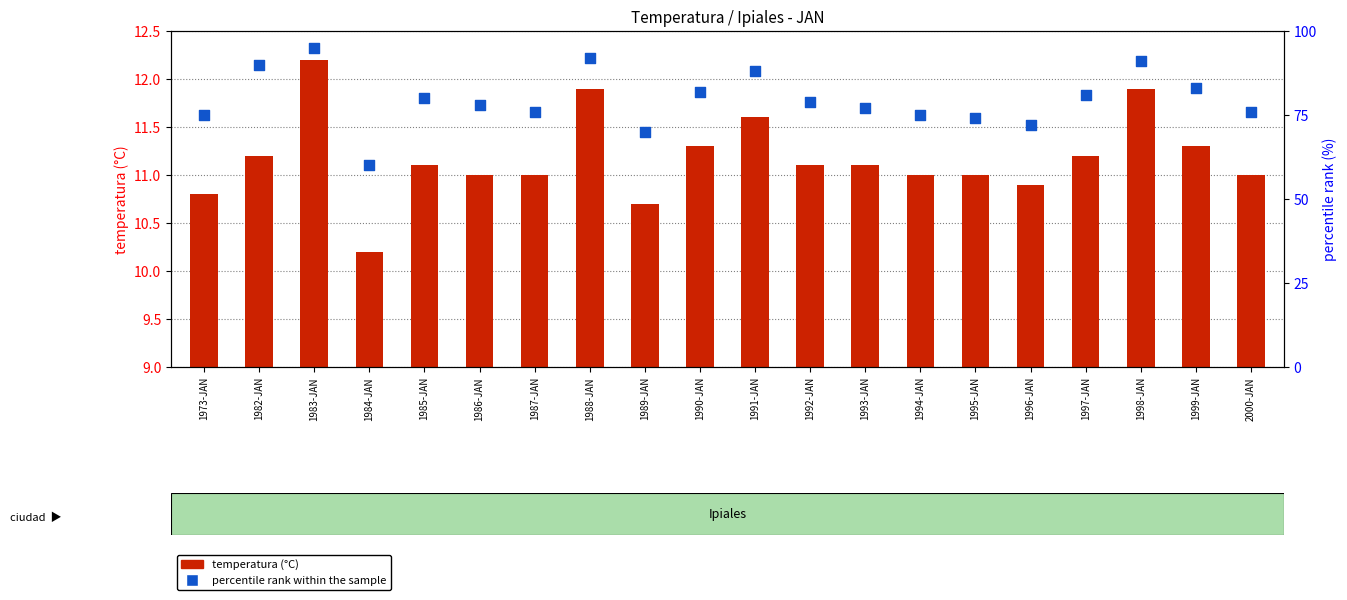

Is the value of temperatura (°C) at 1999-JAN greater than the value of percentile rank within the sample at 2000-JAN?

No